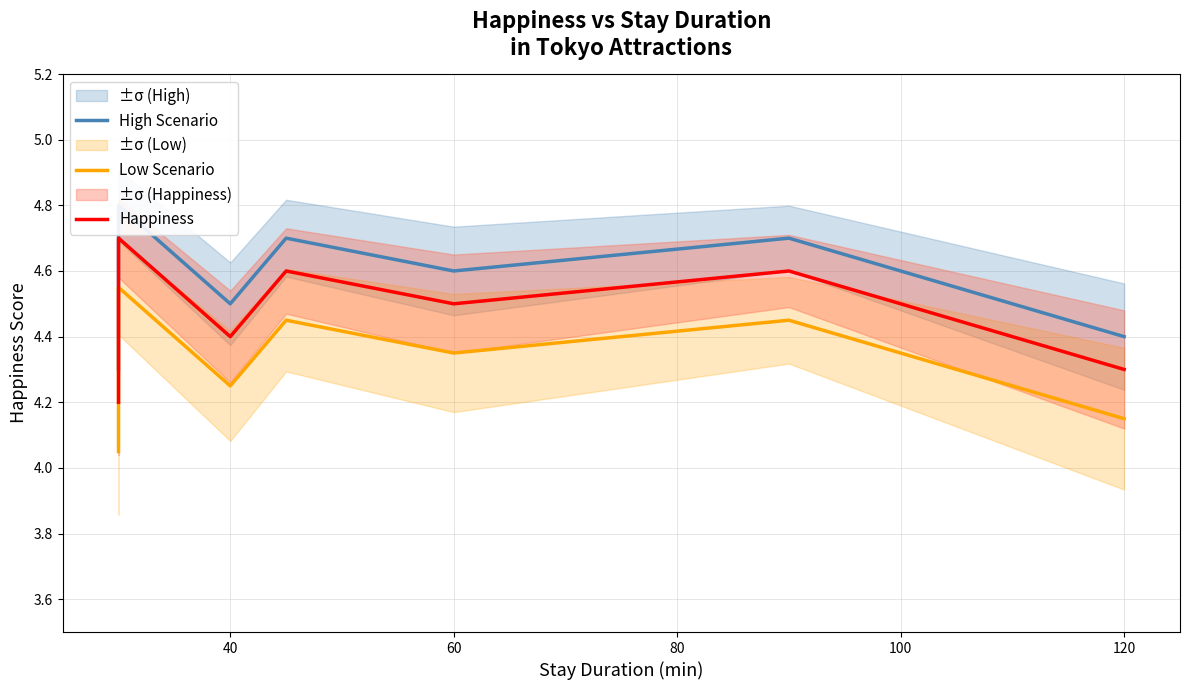

Reading left to right, transcribe all the data shown in this chart.

High Scenario: 4.3	4.8	4.5	4.7	4.6	4.7	4.4
Low Scenario: 4.0	4.5	4.2	4.4	4.3	4.4	4.1
Happiness: 4.2	4.7	4.4	4.6	4.5	4.6	4.3